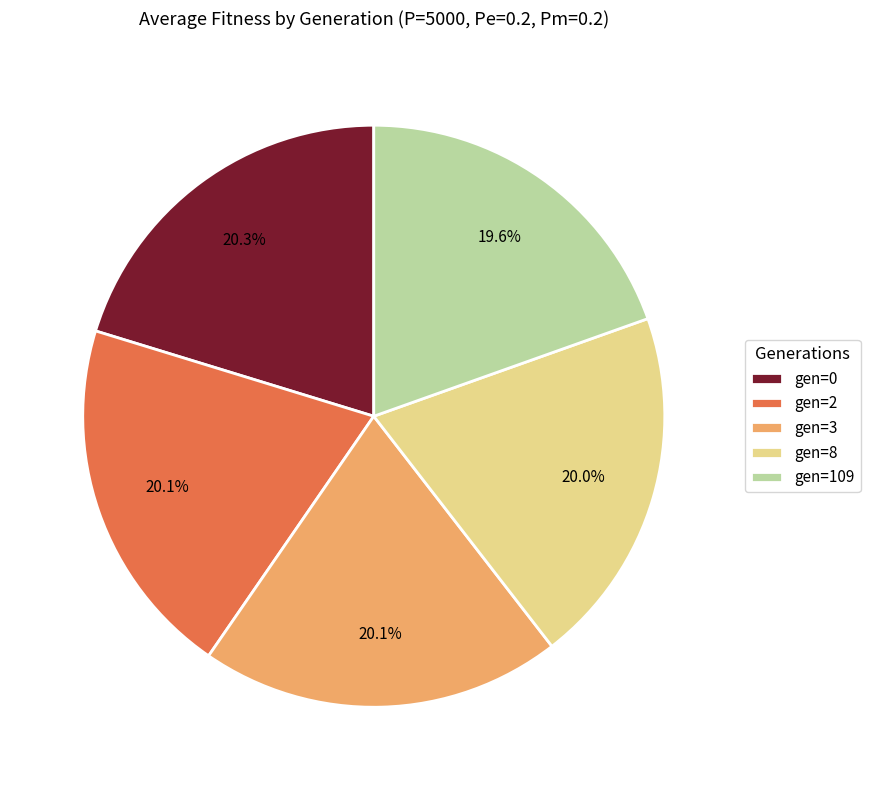

How many slices are in this pie chart?

5